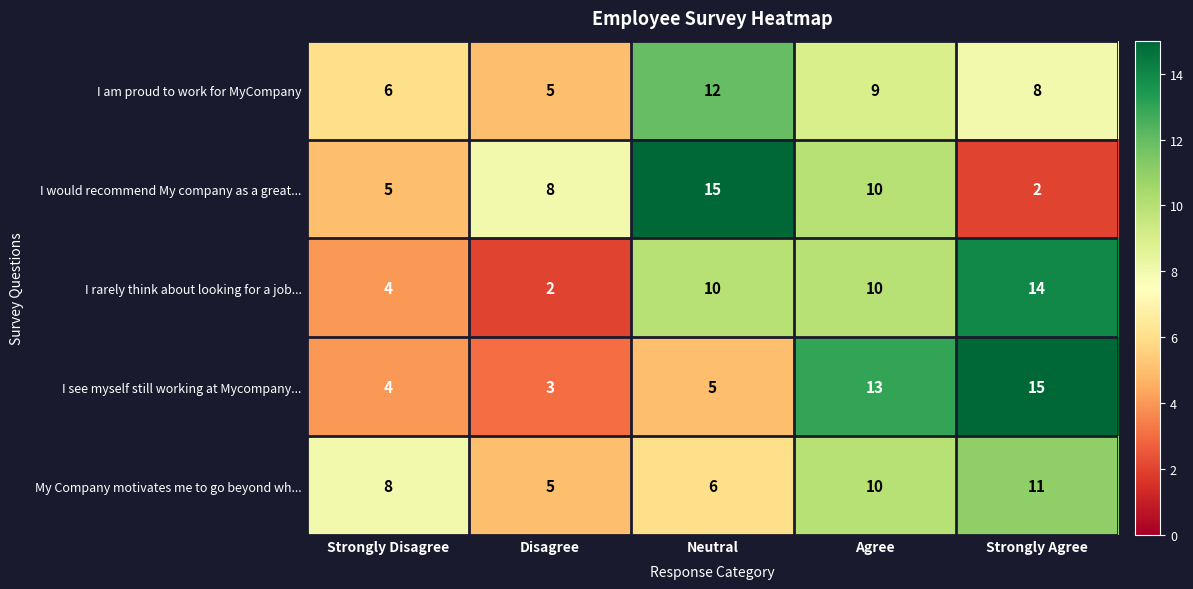

List the labels in order of I would recommend My company as a great... value, smallest first.

Strongly Agree, Strongly Disagree, Disagree, Agree, Neutral